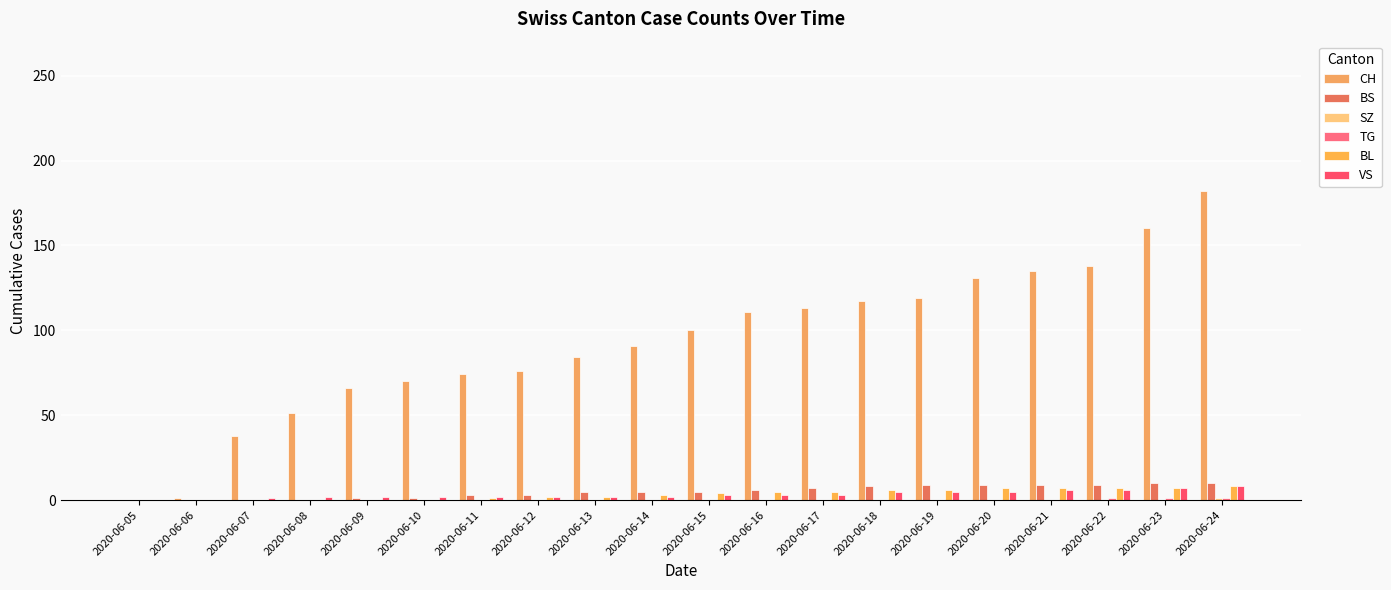

What is the spread (max minus min) of values at 2020-06-12?

76